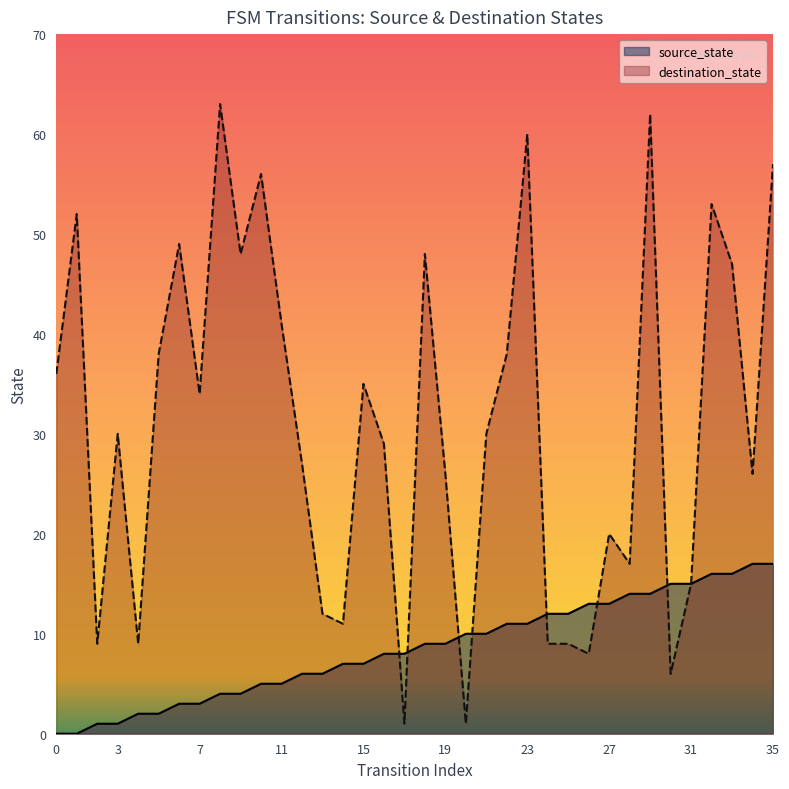

At which label does source_state first exceed 9?

20